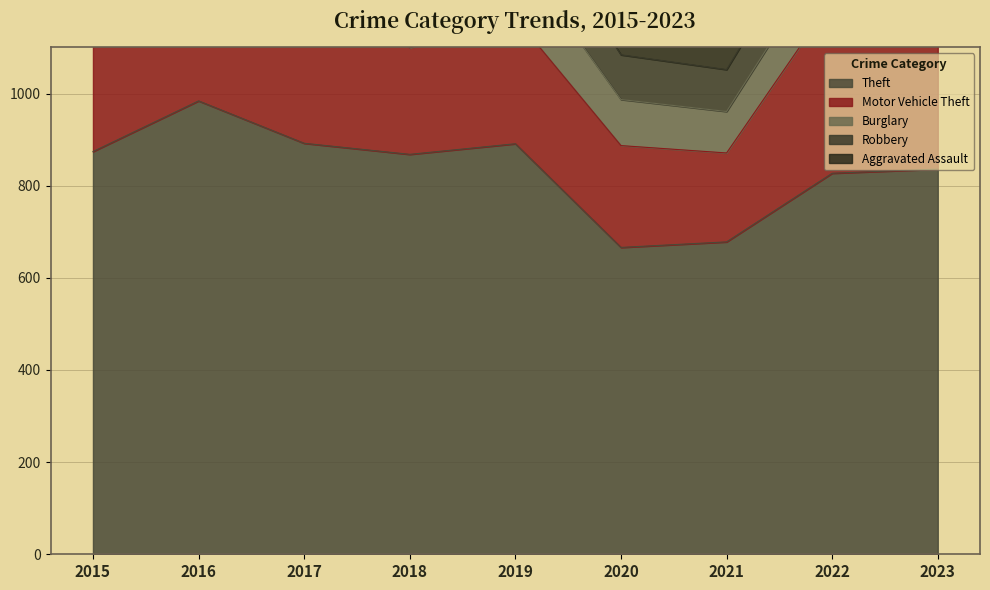

Reading left to right, extract all data points from this chart.

Theft: 874	984	892	868	891	666	678	827	836
Motor Vehicle Theft: 261	265	411	231	273	221	193	376	464
Burglary: 254	333	329	257	143	100	90	116	114
Robbery: 154	194	178	155	135	97	91	111	206
Aggravated Assault: 110	118	105	115	92	113	115	154	129